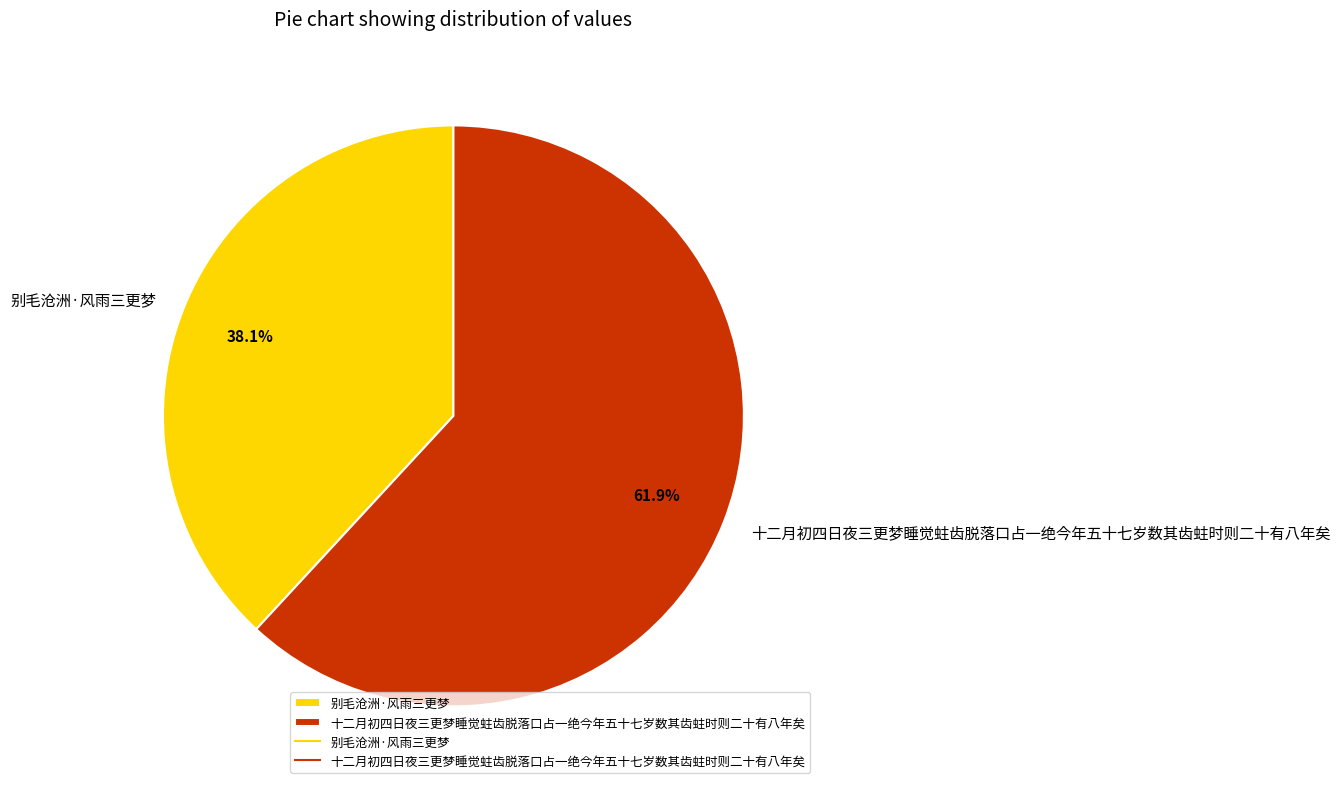

To the nearest percent, what is the average slice percentage?

50%